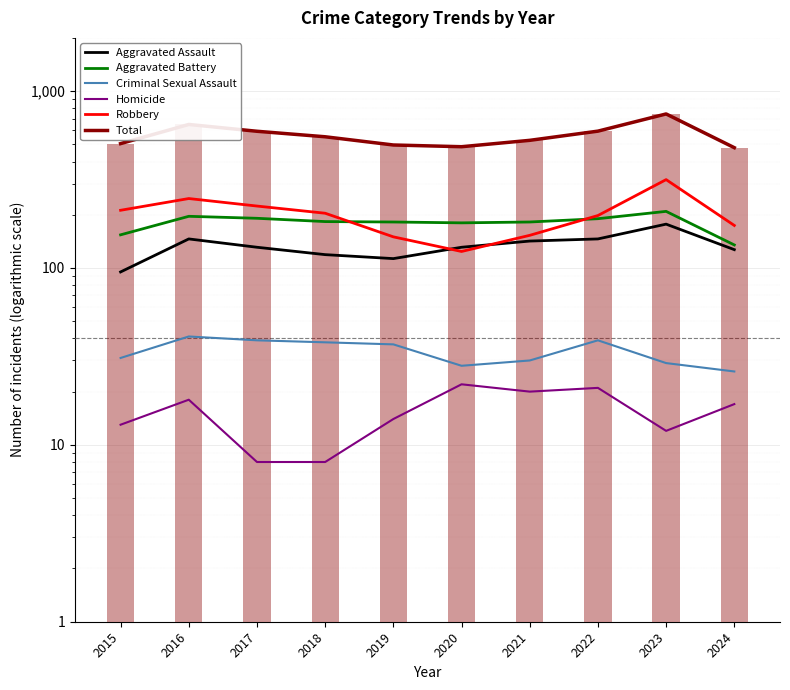

Reading right to left, what are all the values shown in this chart?

Aggravated Assault: 127	177	146	142	131	113	119	131	146	95
Aggravated Battery: 135	209	190	182	180	182	183	191	196	154
Criminal Sexual Assault: 26	29	39	30	28	37	38	39	41	31
Homicide: 17	12	21	20	22	14	8	8	18	13
Robbery: 174	316	198	153	124	150	204	224	247	212
Total: 479	743	594	527	485	496	552	593	648	505